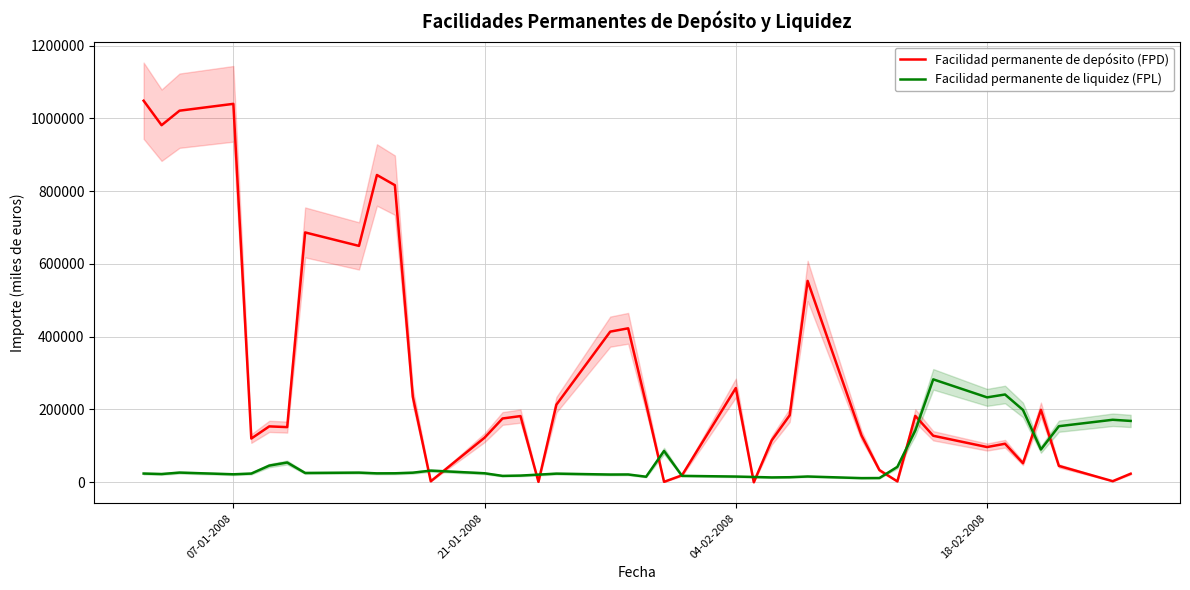

What is the maximum value for Facilidad permanente de liquidez (FPL)?

282845